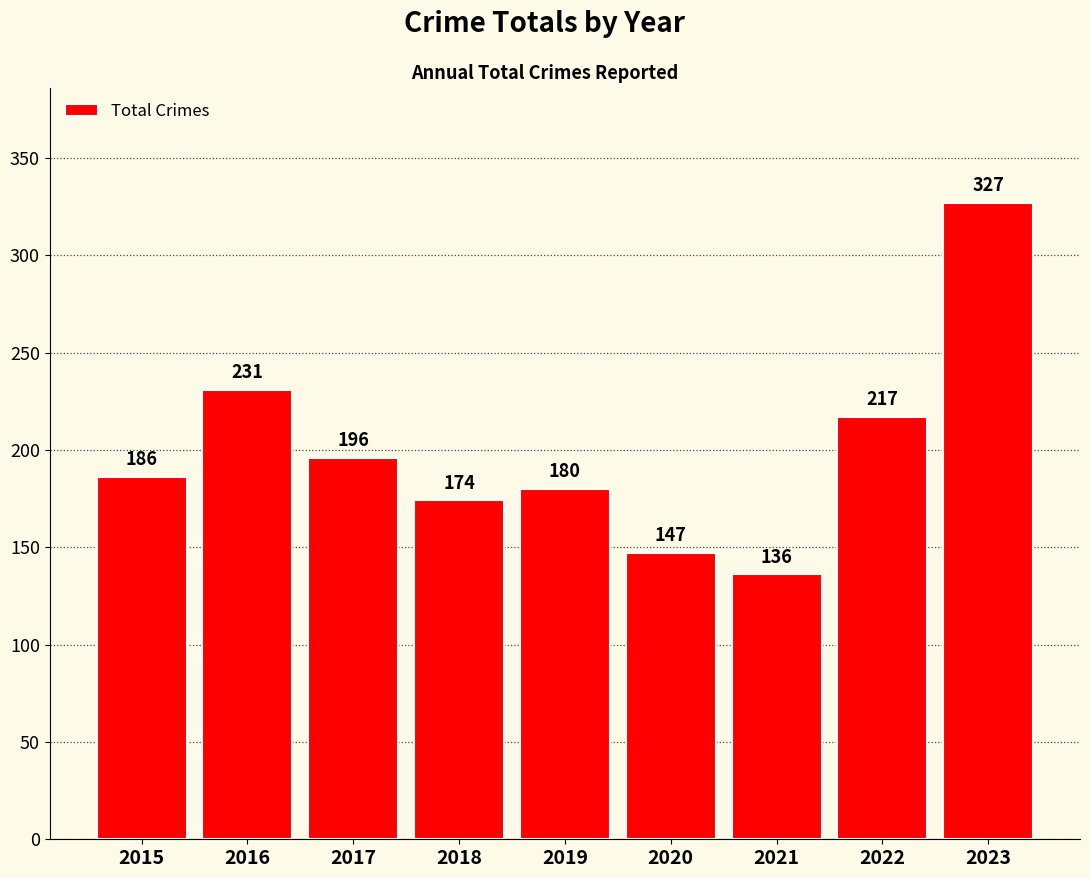

Is it true that the value at 2021 is 90?

False